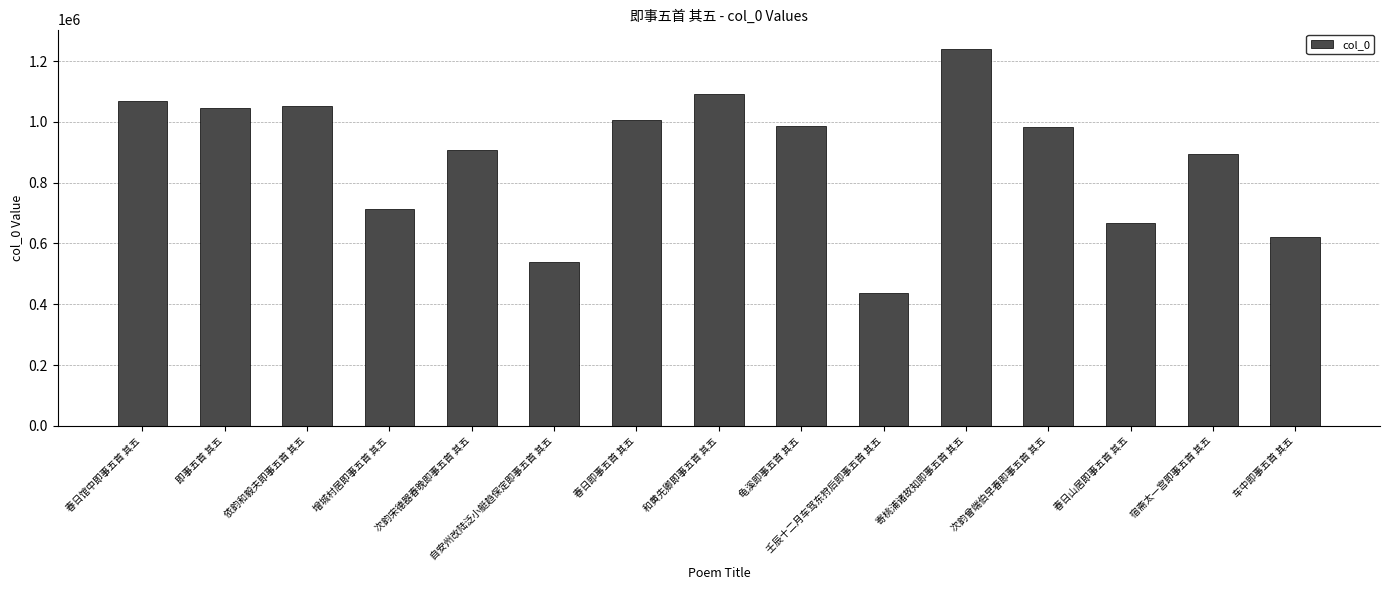

How many bars are there in total?

15